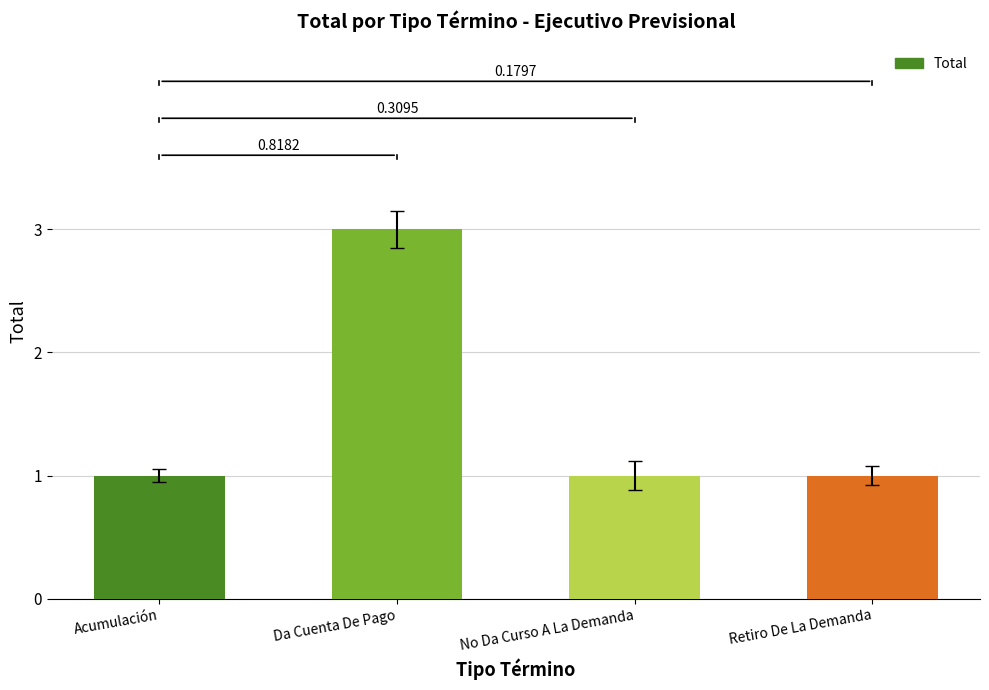

How many bars are there in total?

4